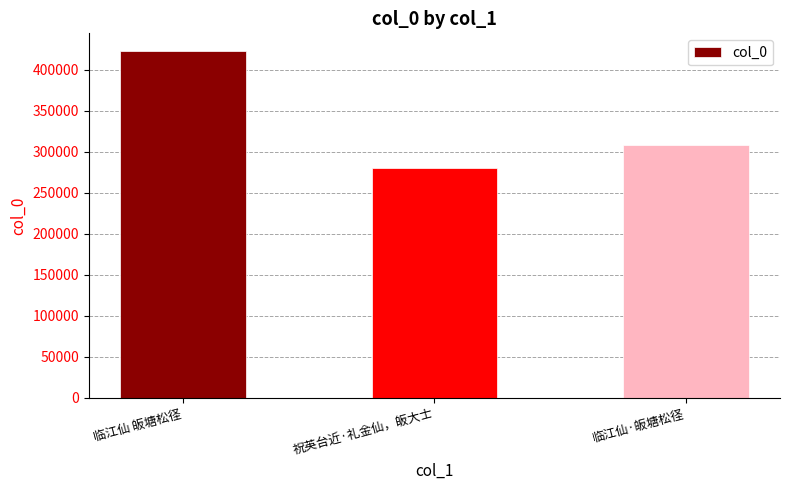

Reading left to right, extract all data points from this chart.

临江仙 皈塘松径=423117	祝英台近·礼金仙，皈大士=280620	临江仙·皈塘松径=307904